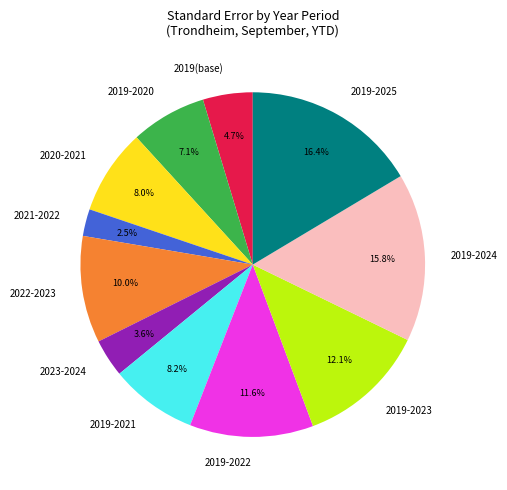

Between 2020-2021 and 2019-2020, which is larger?

2020-2021